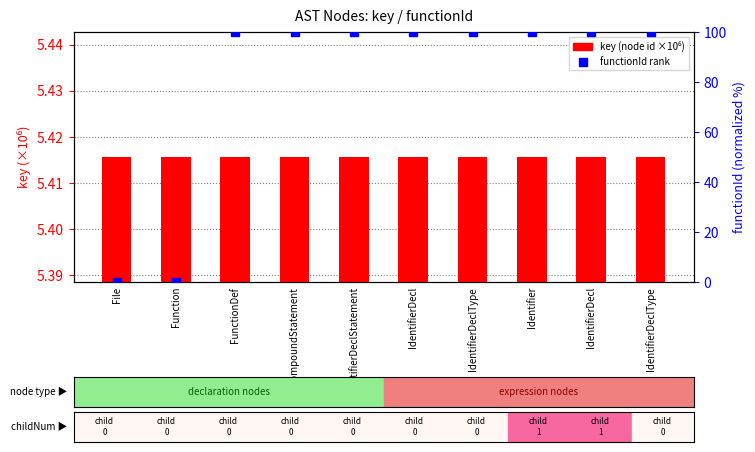

Which series contains the highest Y value?

functionId rank